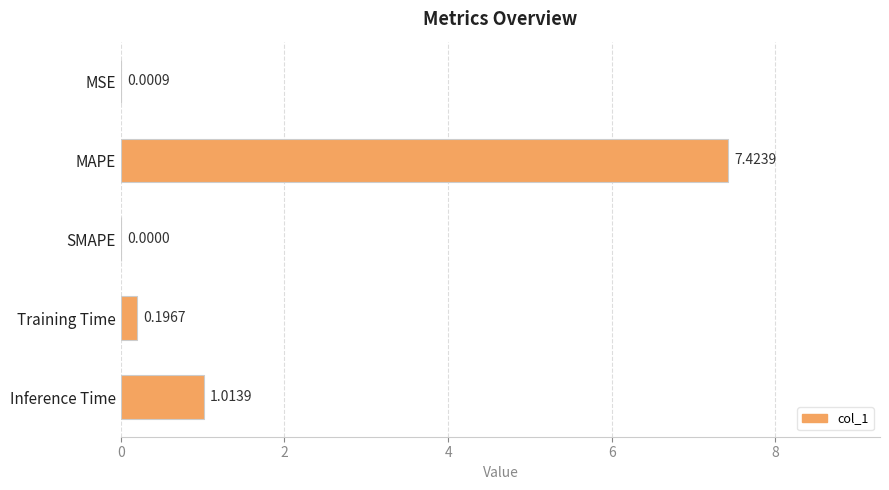

What is the change in value from SMAPE to Training Time?

+0.2